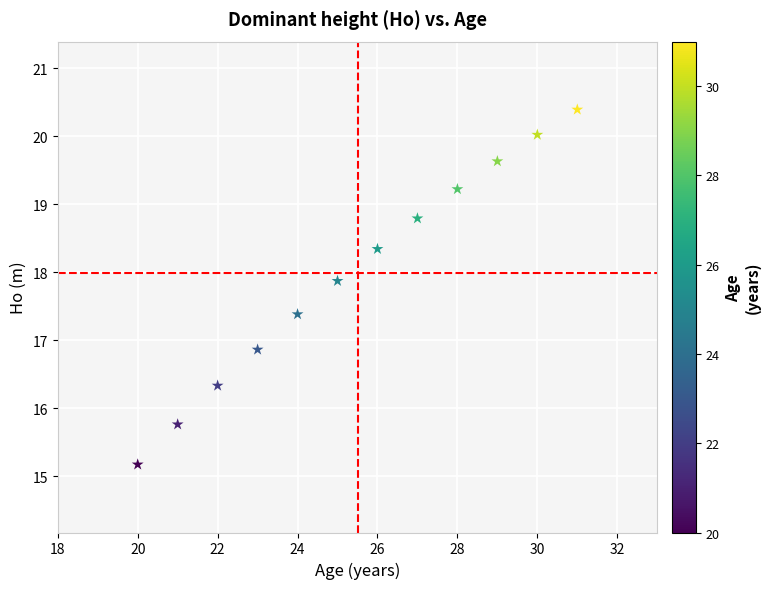

What is the range of Y values (max minus min)?

5.2